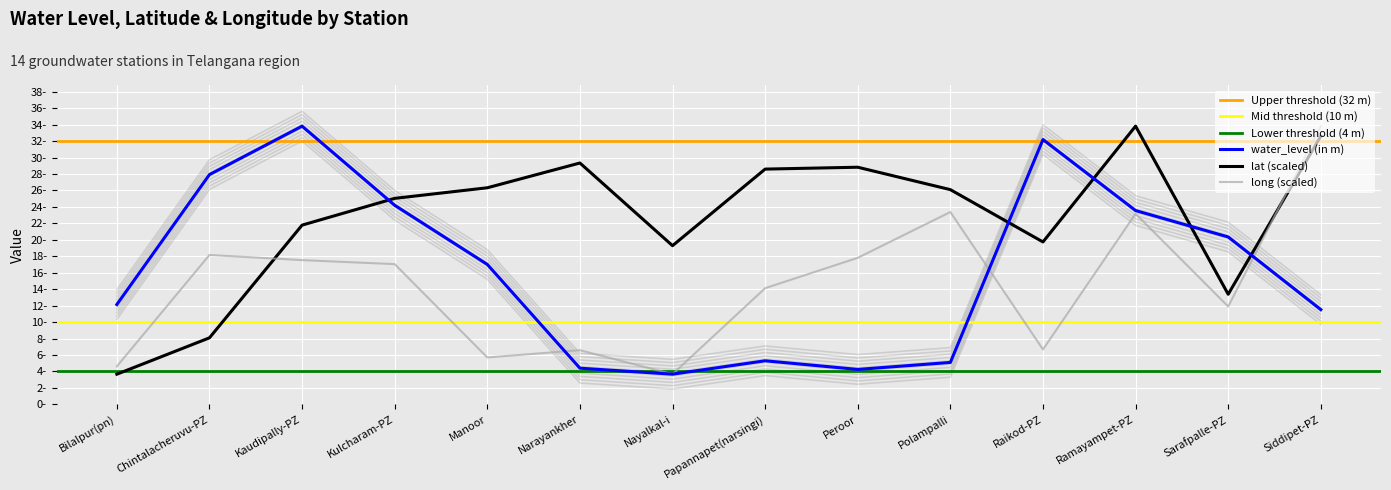

Which has a higher value, Chintalacheruvu-PZ or Raikod-PZ?

Raikod-PZ